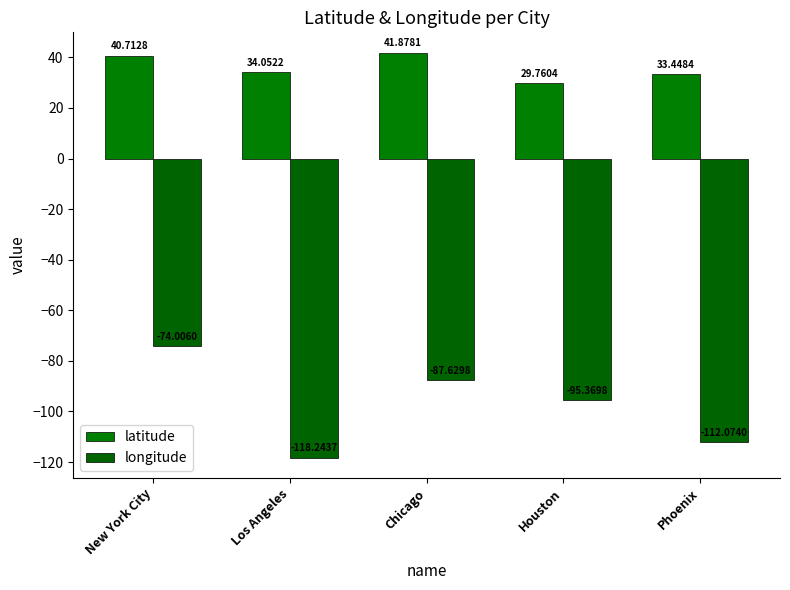

What is the average value of the longitude series?

-97.5